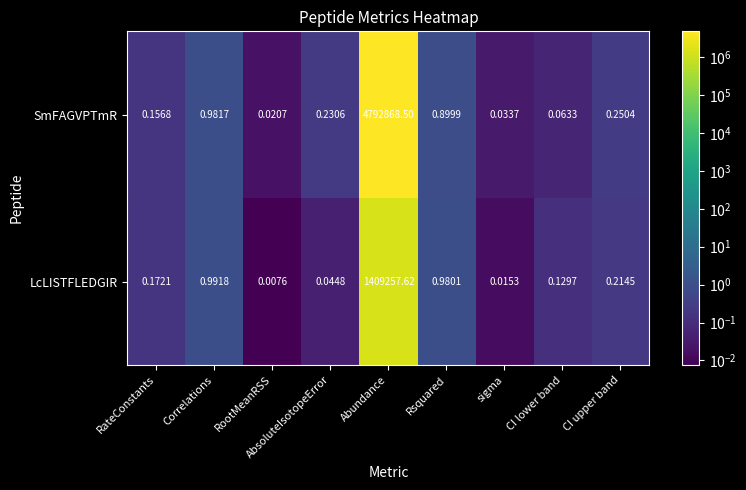

At RootMeanRSS, list the series in order from smallest to largest.

LcLISTFLEDGIR, SmFAGVPTmR